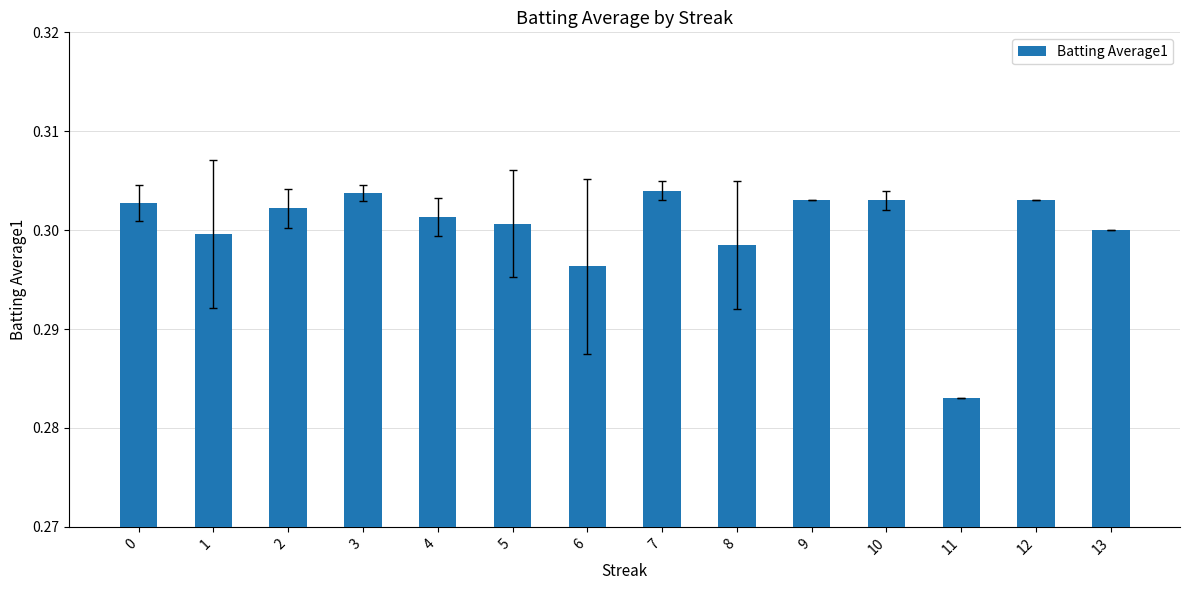

True or false: the data shows 0.3 at 6.

True